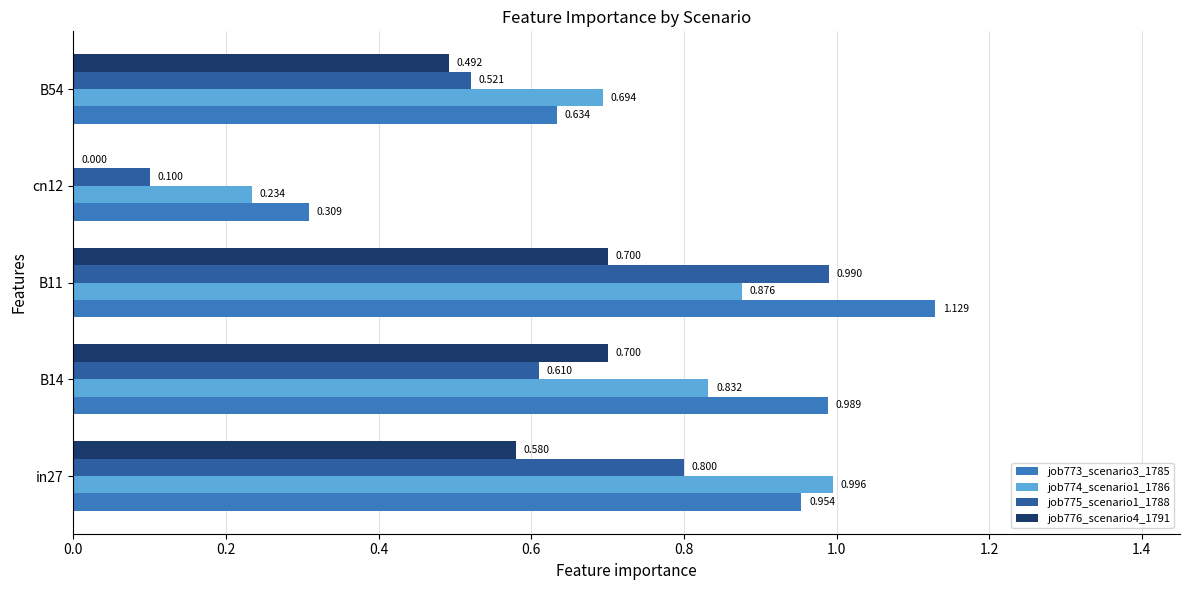

Is the value of job775_scenario1_1788 at B14 greater than the value of job773_scenario3_1785 at B14?

No